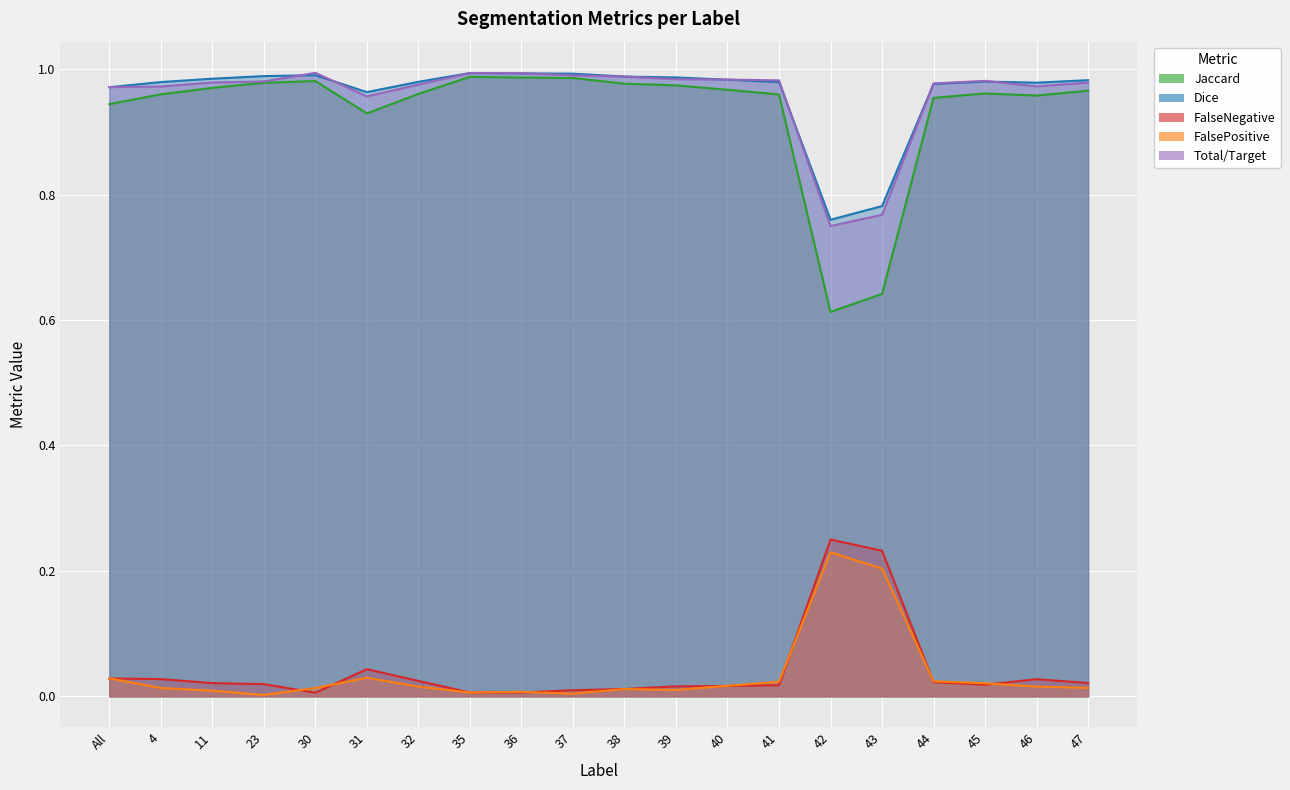

Rank the series at 30 from lowest to highest value.

FalseNegative, FalsePositive, Jaccard, Dice, Total/Target